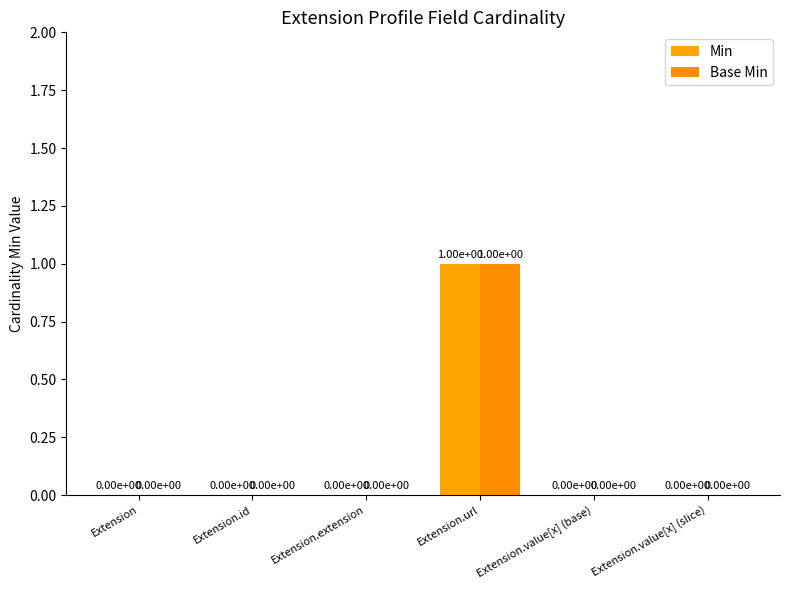

At which label is Min closest to 0?

Extension